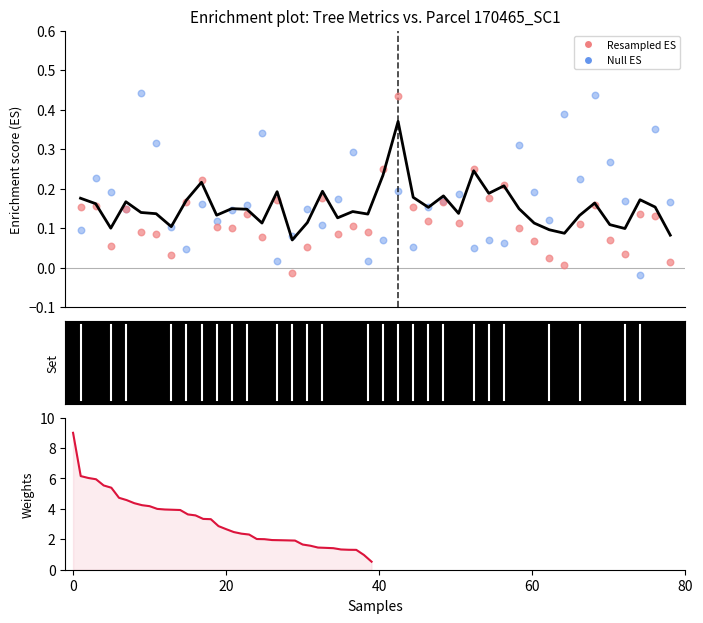

Which series reaches the minimum Y coordinate?

Null ES